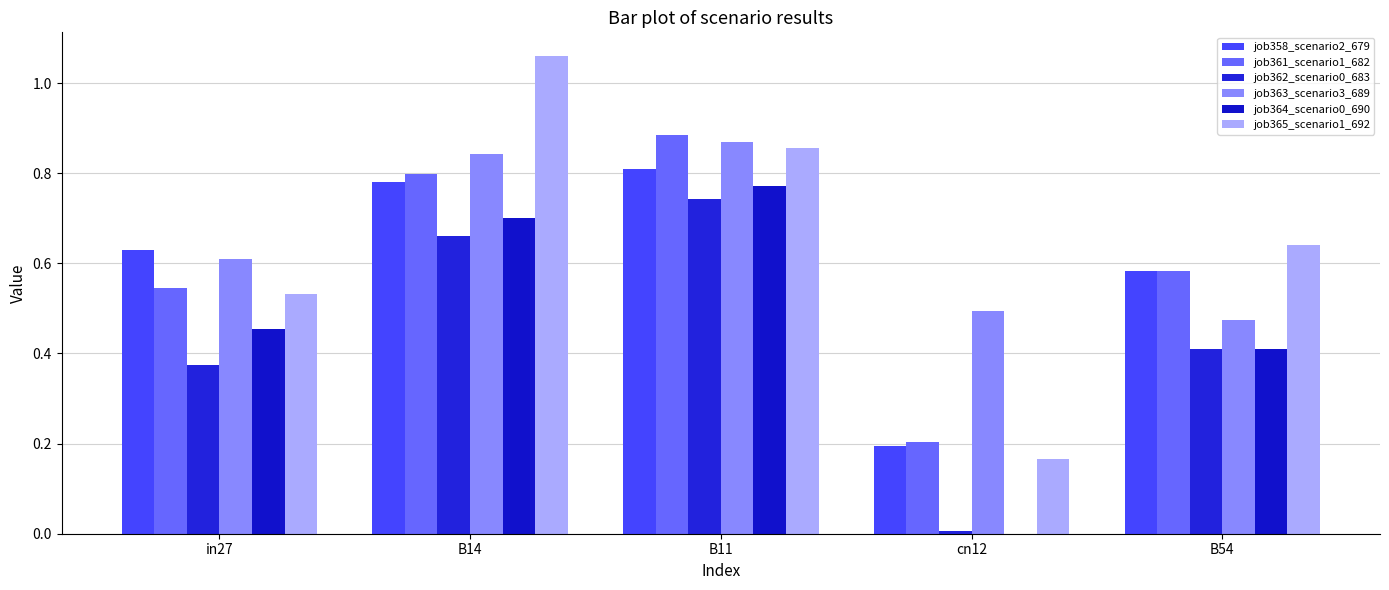

At which category is the sum across all series the highest?

B11